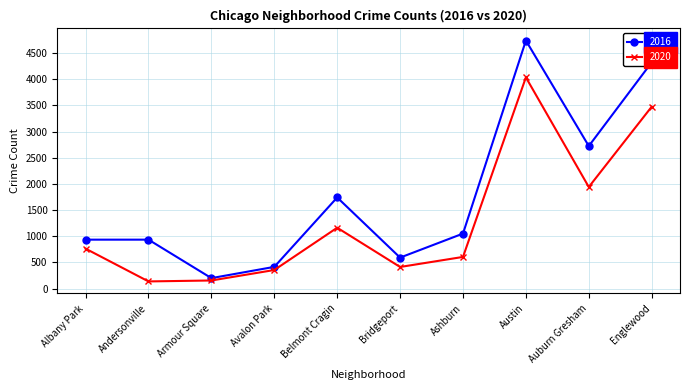

What is the highest value of the 2020 series?

4034